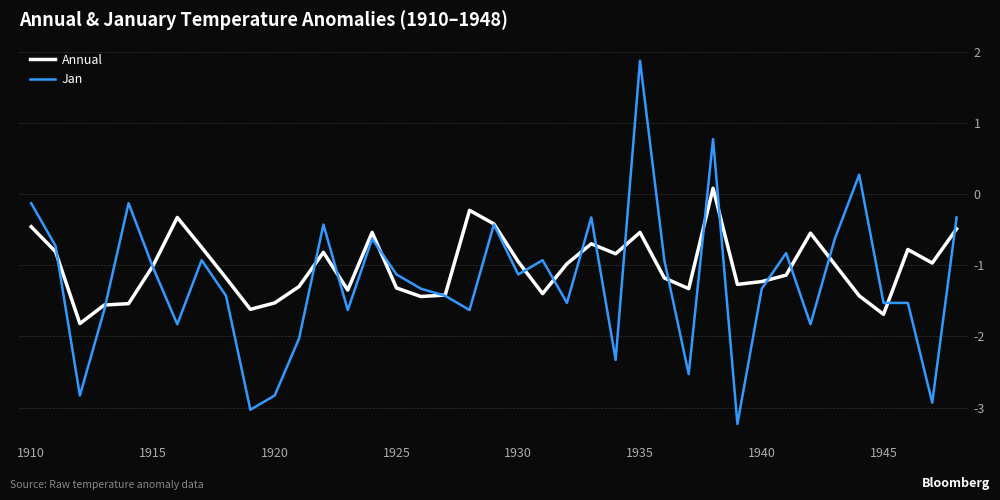

Which series has the largest range (max minus min)?

Jan